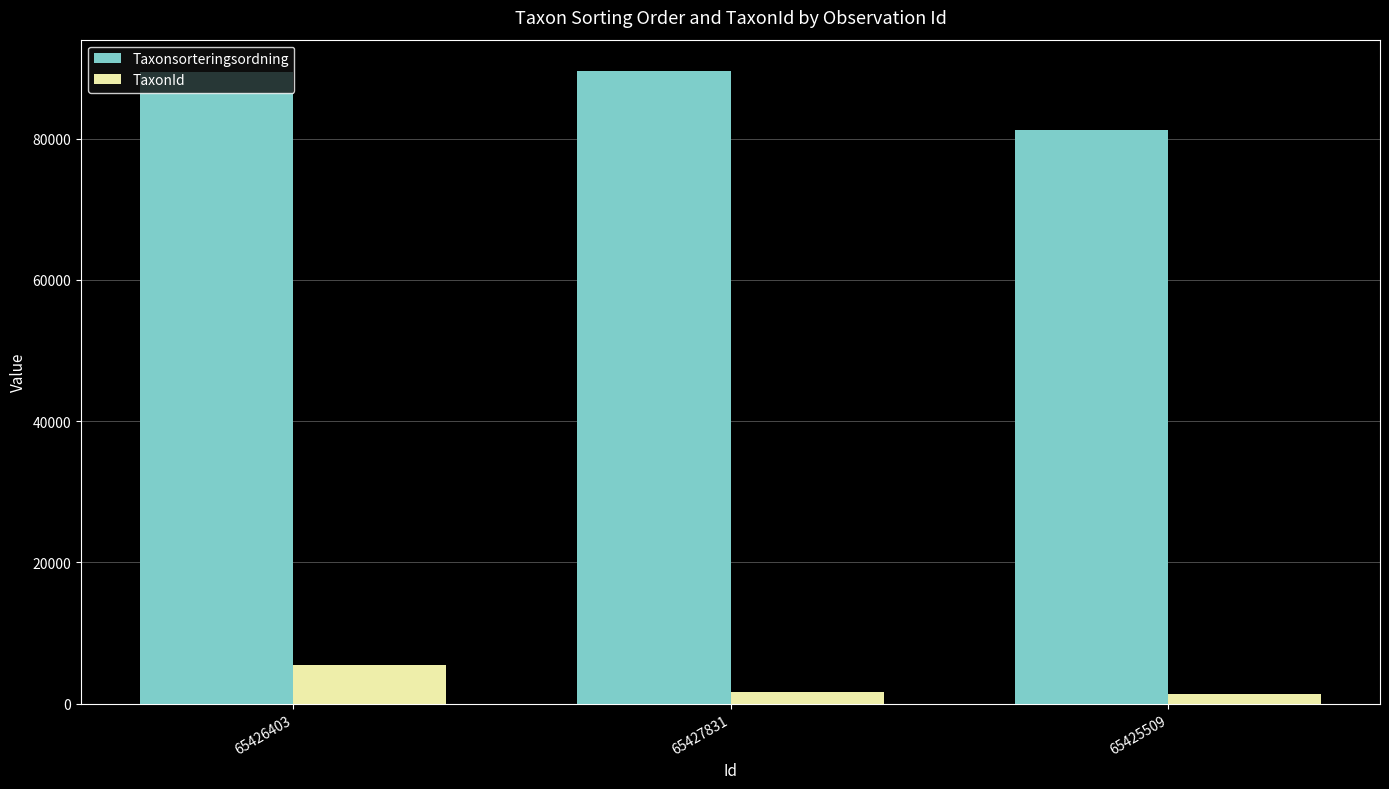

What is the average value of the Taxonsorteringsordning series?

86734